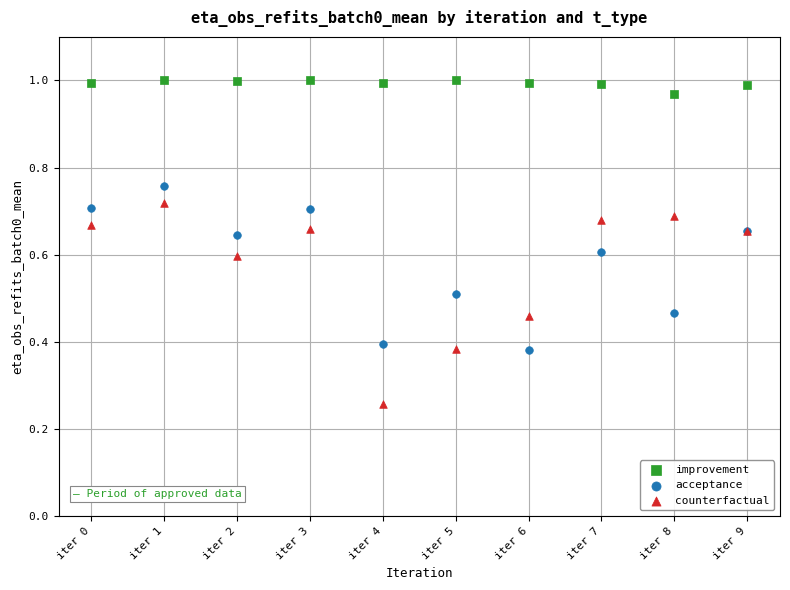

Which series contains the highest Y value?

improvement